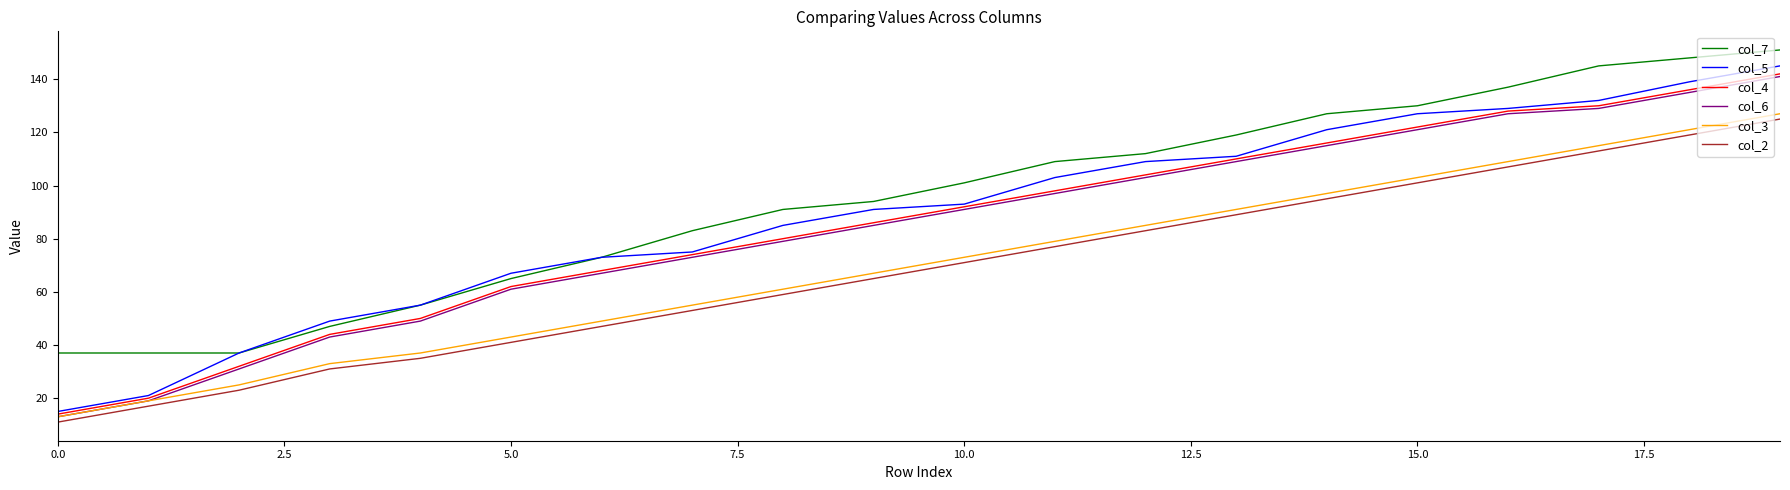

What is the minimum value shown in the chart?

11